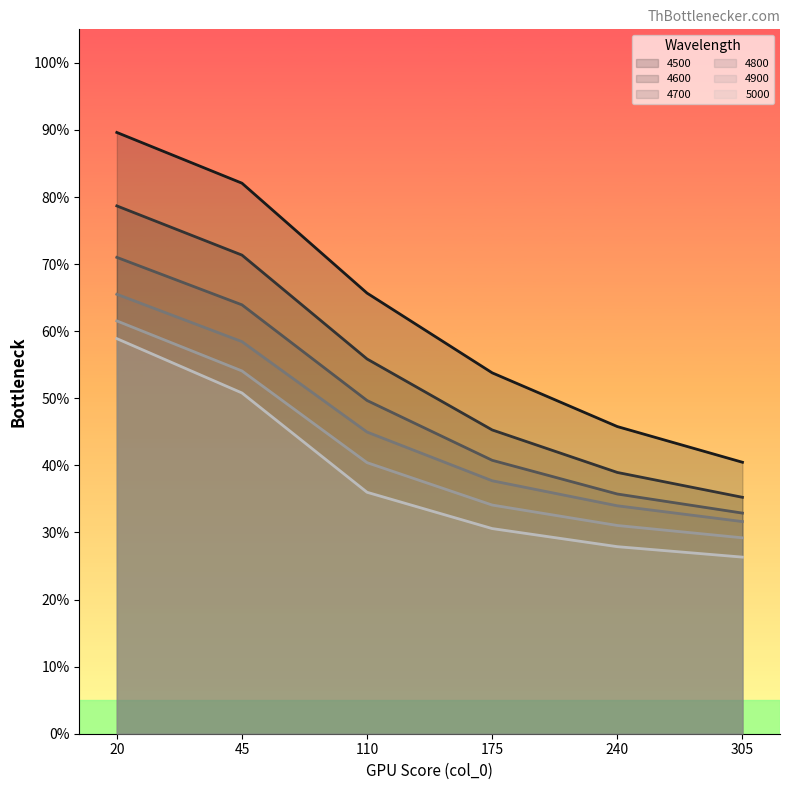

What is the sum of the 4800 values at 240 and 45?

0.9